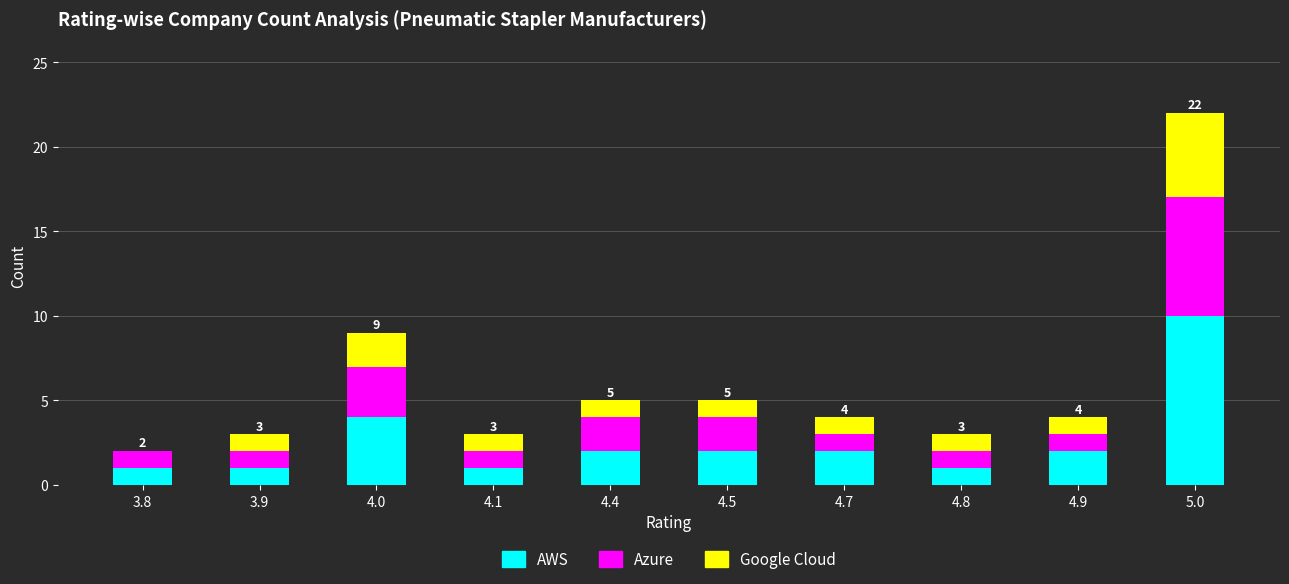

True or false: AWS has a value of 3 at 4.9.

False